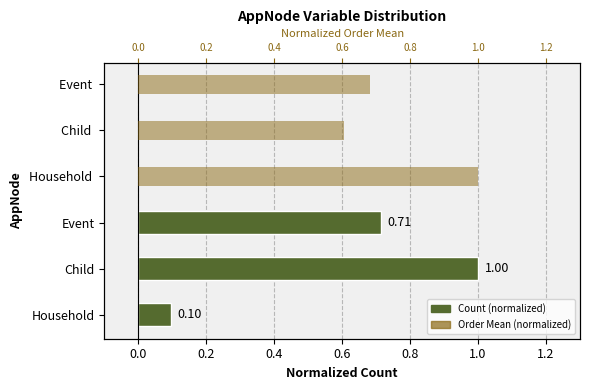

At how many categories does at least one series exceed 0?

3